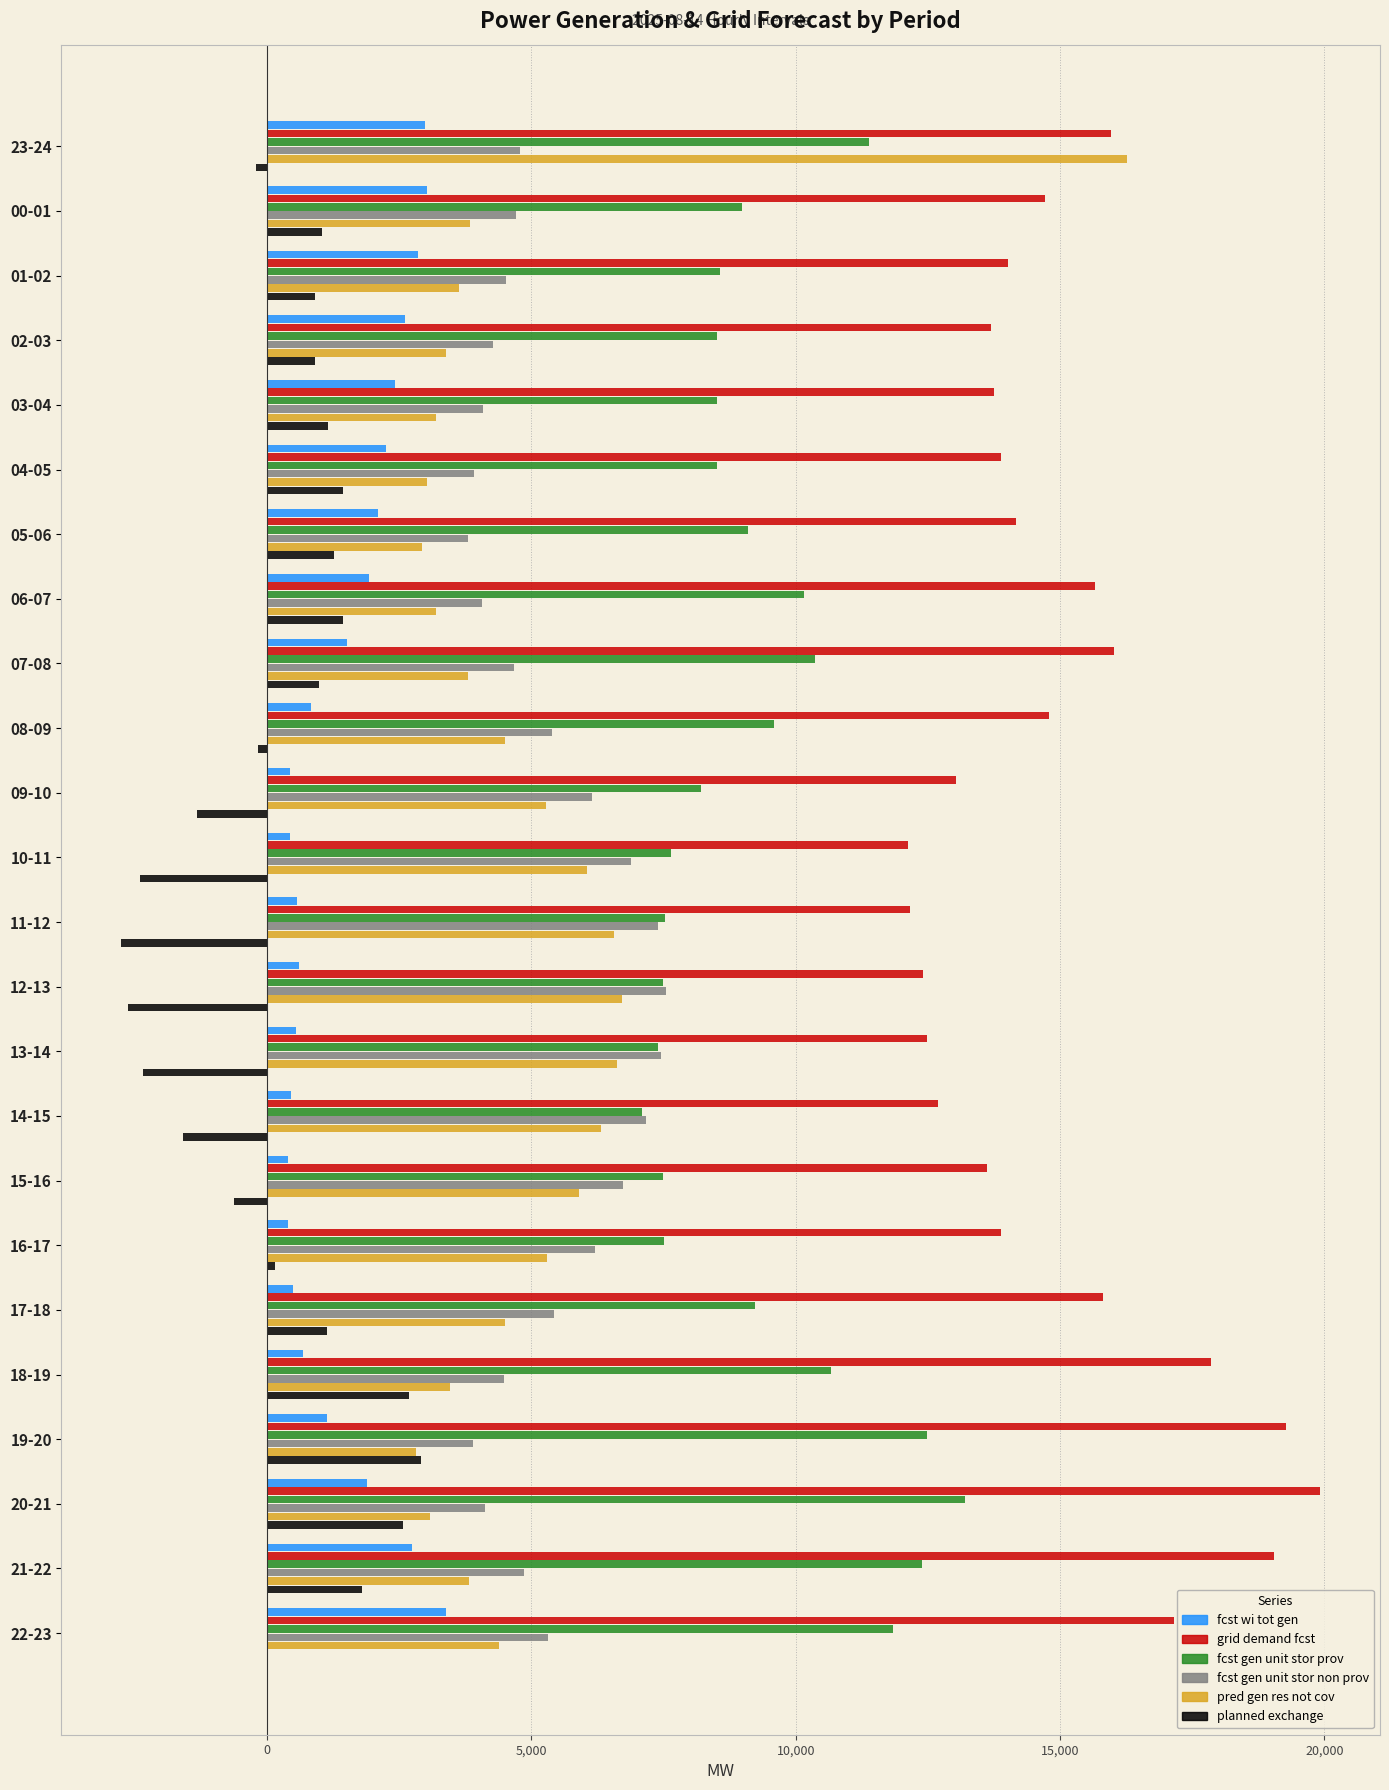

At which category is the sum across all series the highest?

23-24